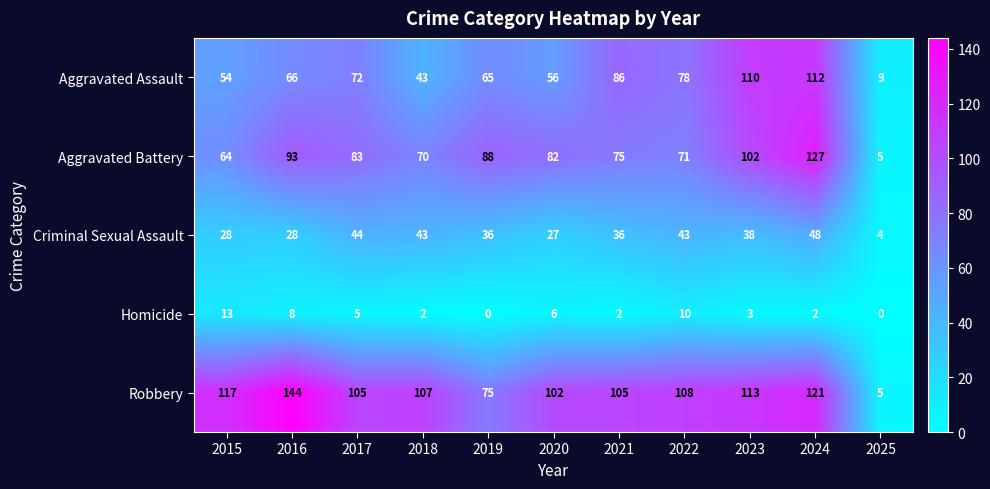

Is the value of Aggravated Battery at 2016 greater than the value of Homicide at 2023?

Yes